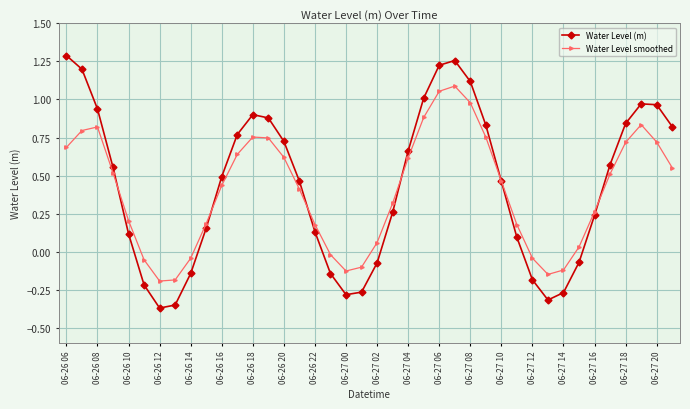

Which series has the widest spread of values?

Water Level (m)